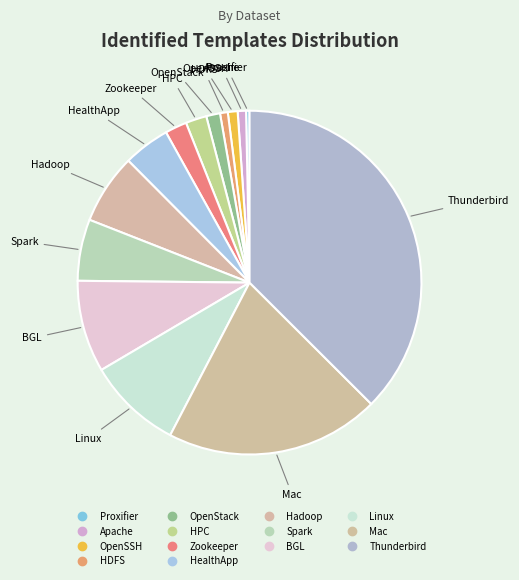

How many slices are in this pie chart?

14